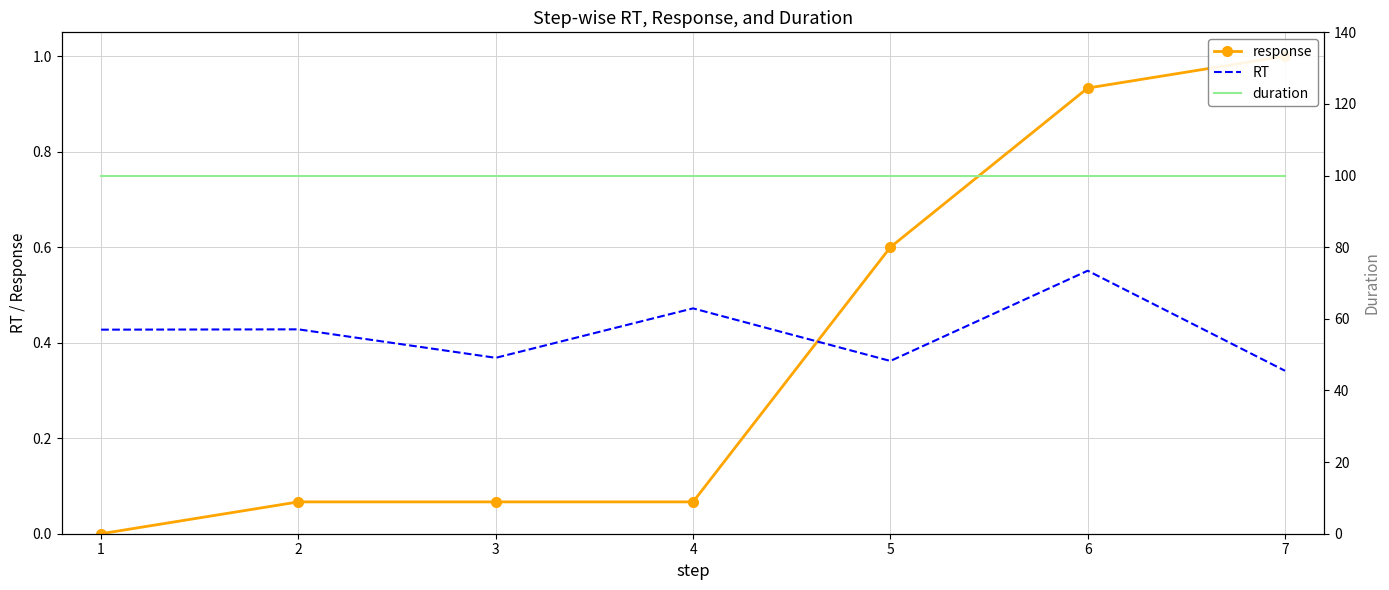

True or false: duration has more than 2 interior local peaks.

False